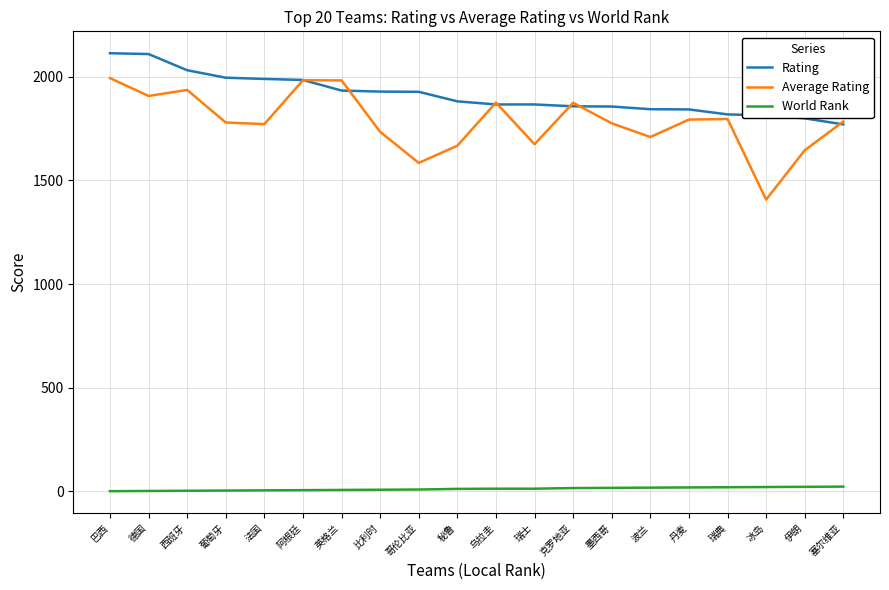

Where does the Average Rating series first go above 1784?

巴西